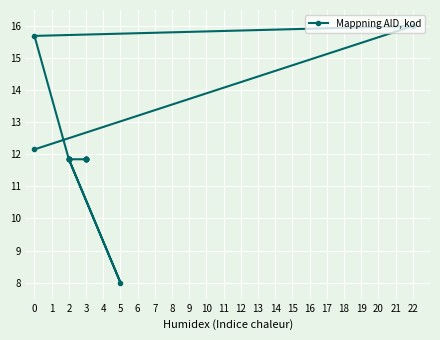

Read the value at 0.

12.2